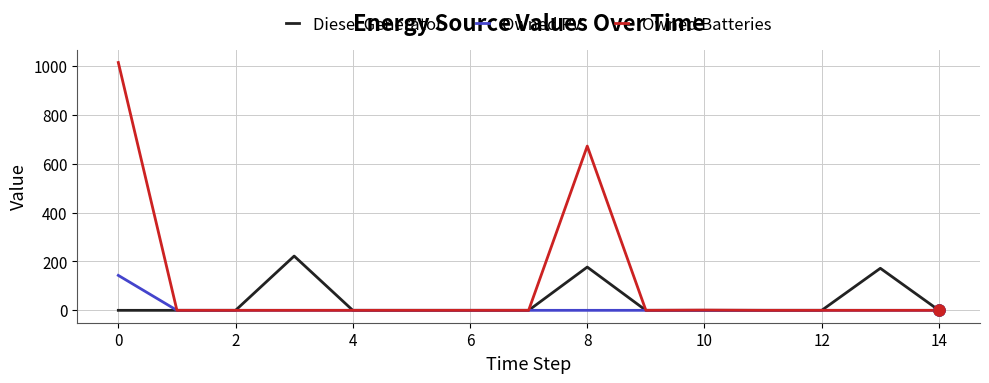

Which series has the largest total across all categories?

Owned Batteries